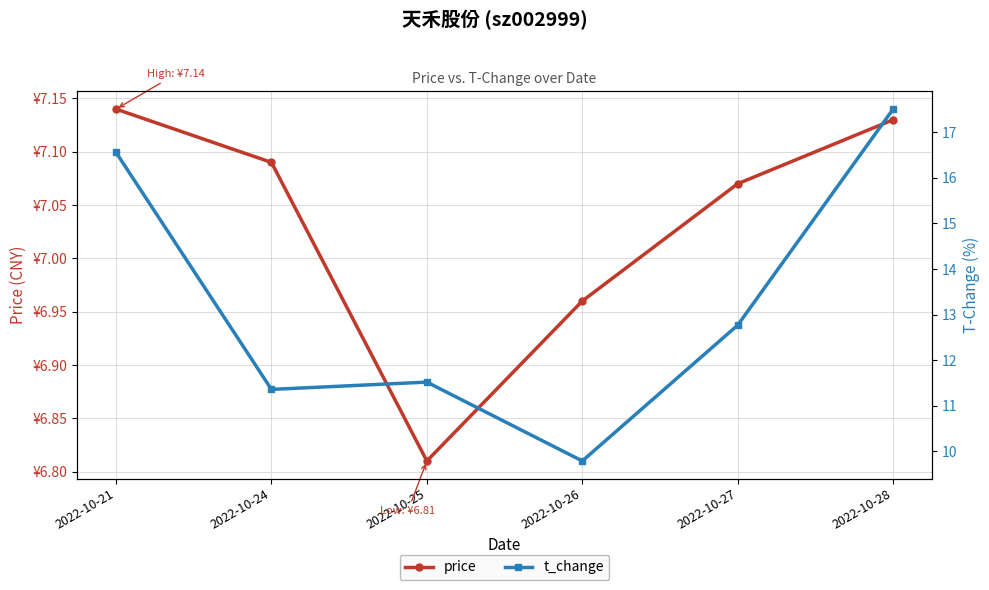

True or false: t_change and price cross at least once.

False